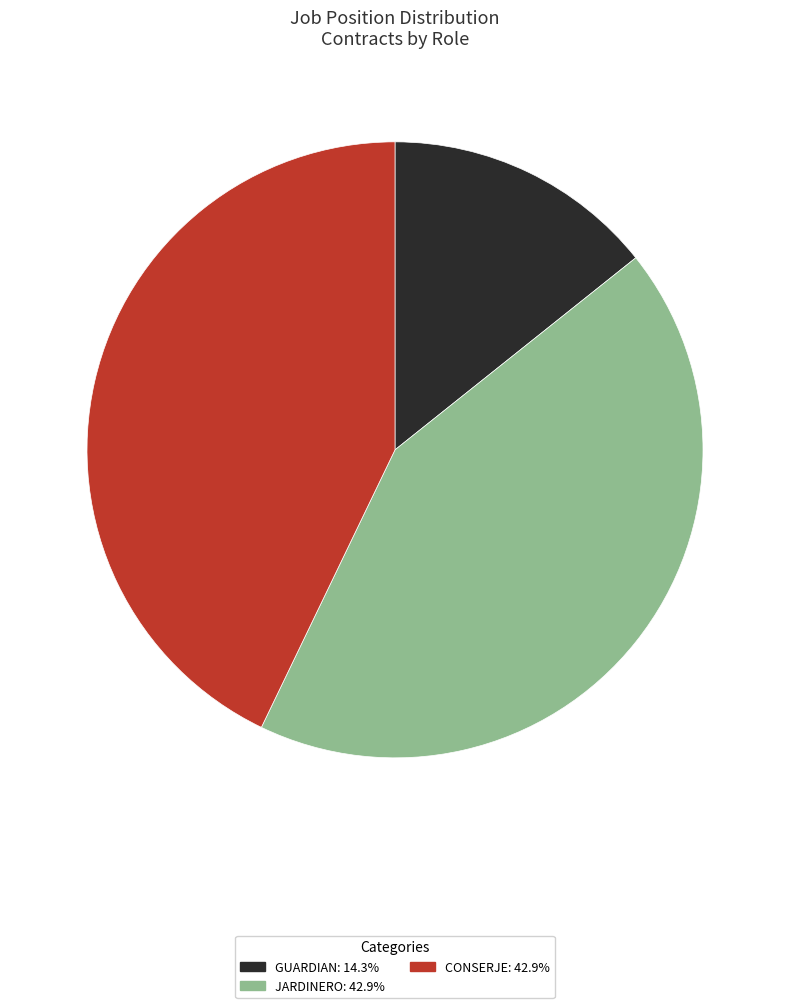

Count the number of slices in the pie.

3